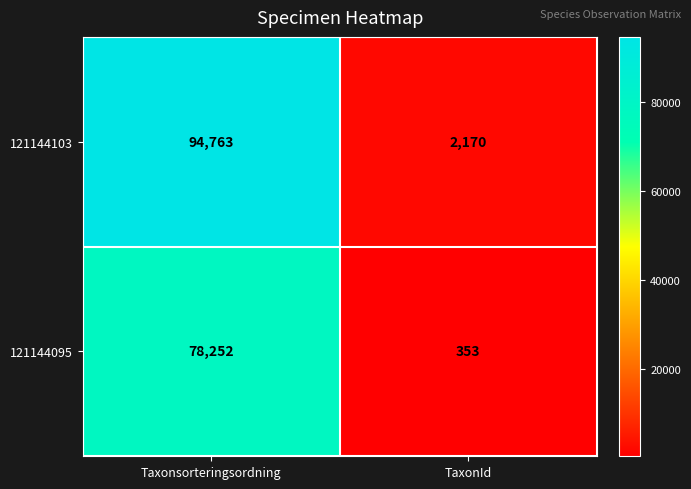

Reading left to right, list all the values displayed in this chart.

121144103: 94763	2170
121144095: 78252	353